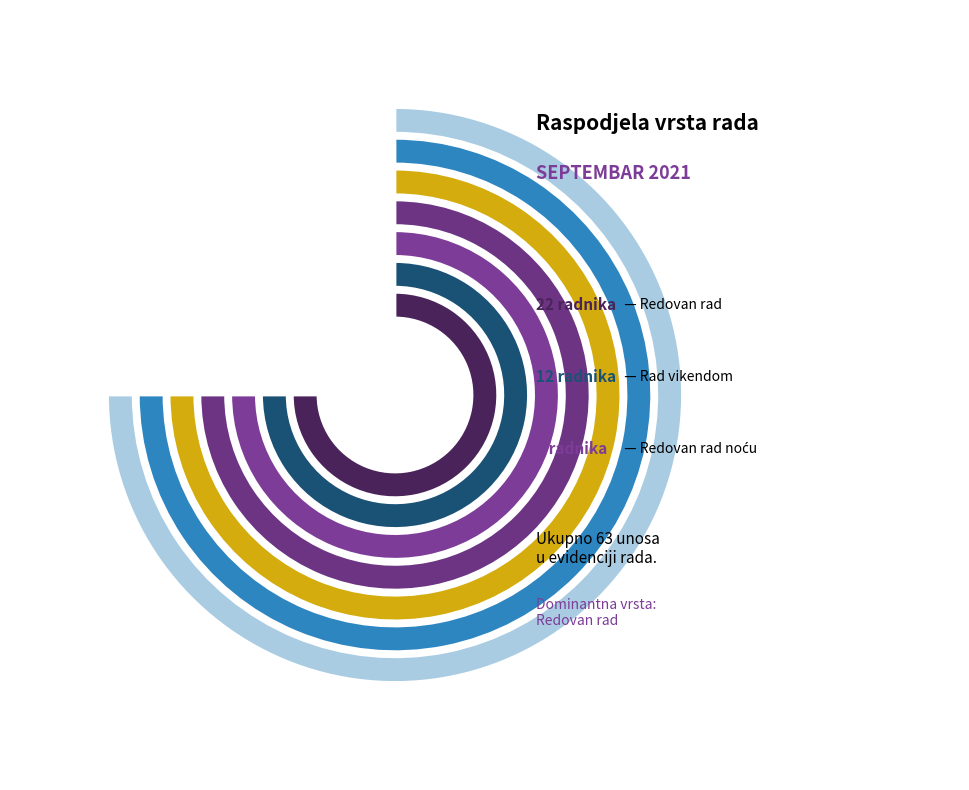

The Rad praznikom slice represents 10% of the pie. True or false?

True